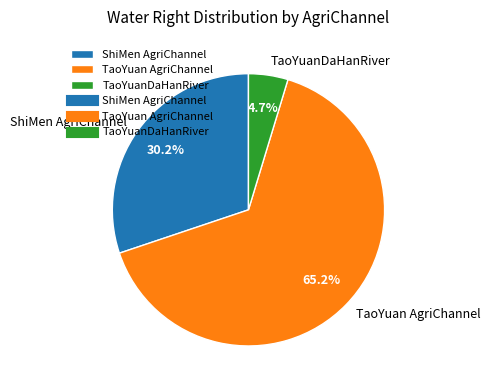

Is TaoYuan AgriChannel the majority of the pie?

Yes